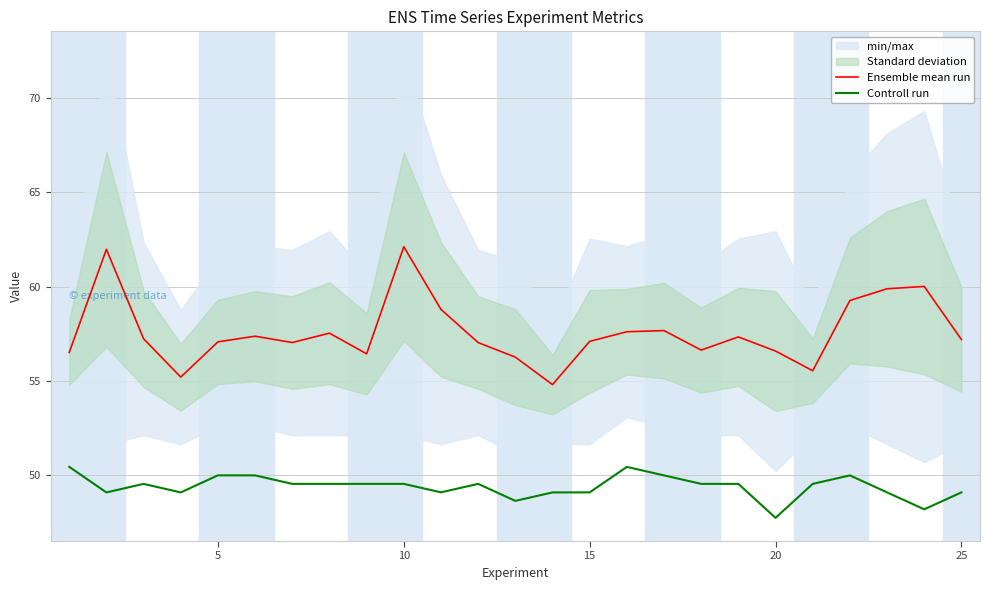

How many values in the Controll run series are below 49?

3